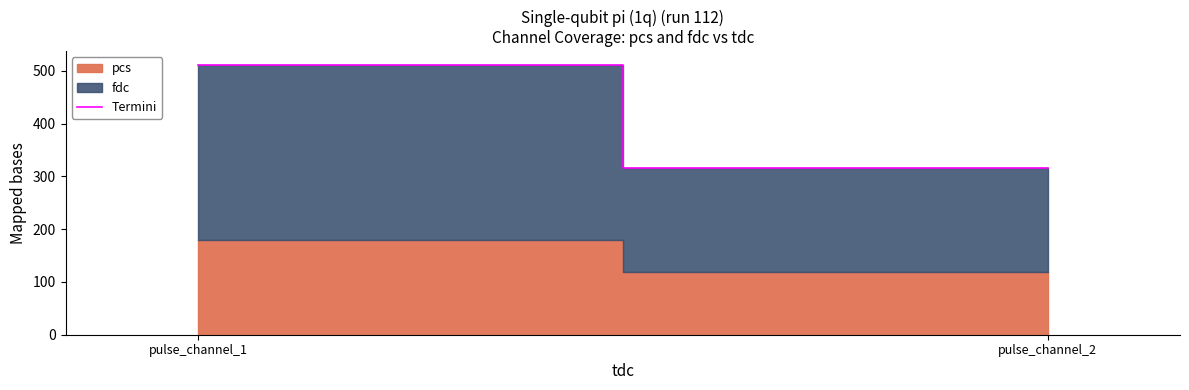

Which has a higher value, pulse_channel_2 or pulse_channel_1?

pulse_channel_1